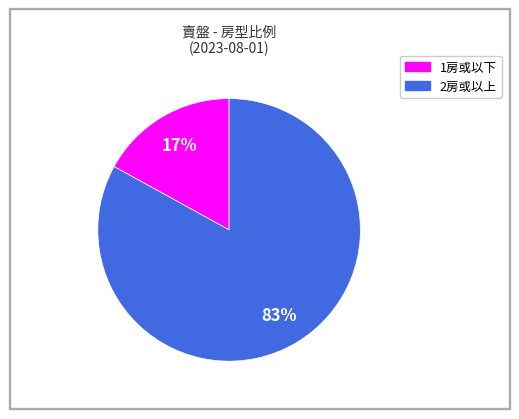

How many segments does this pie chart have?

2